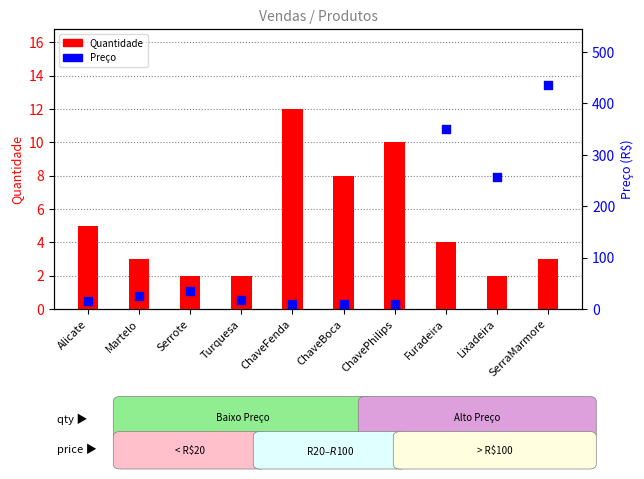

At how many categories does at least one series exceed 64?

3